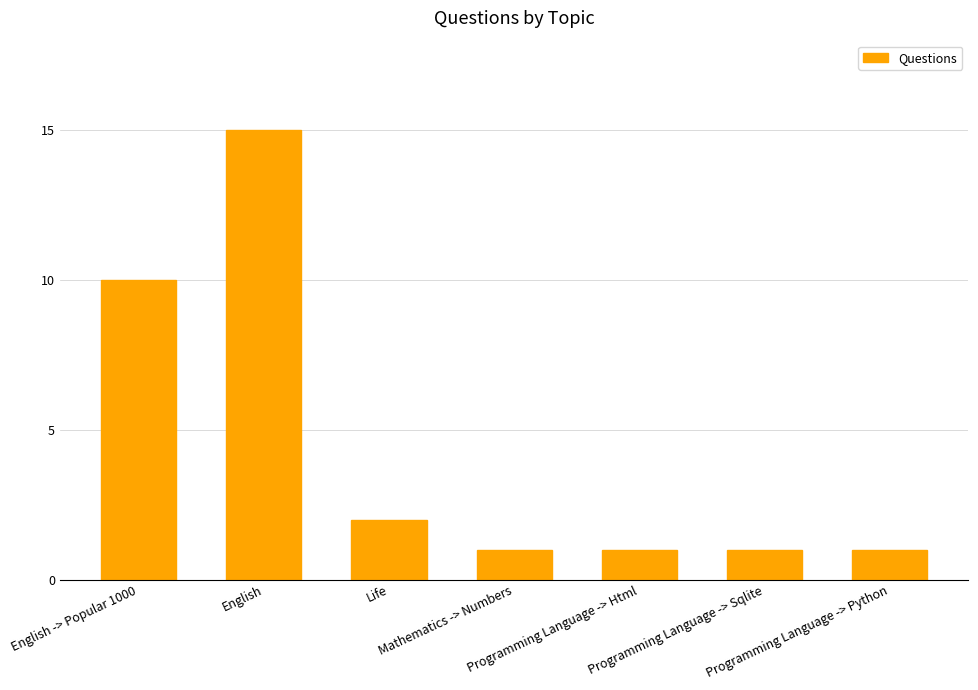

Which label corresponds to the largest value in the chart?

English